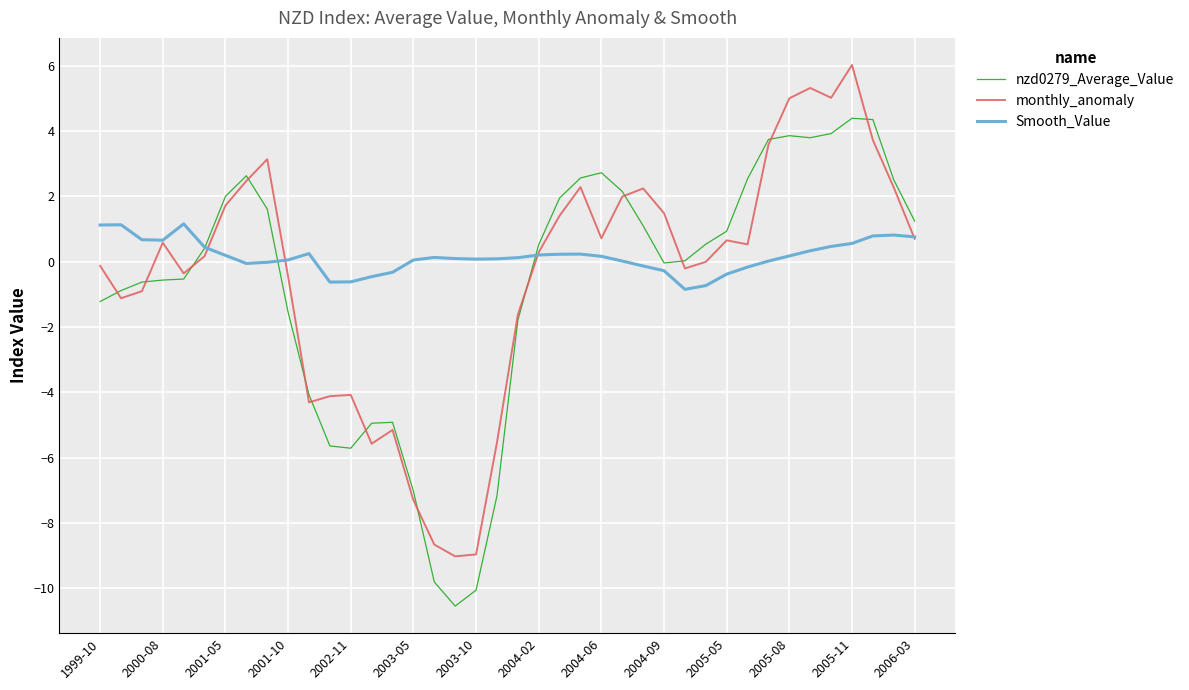

Does the chart have visible grid lines?

Yes